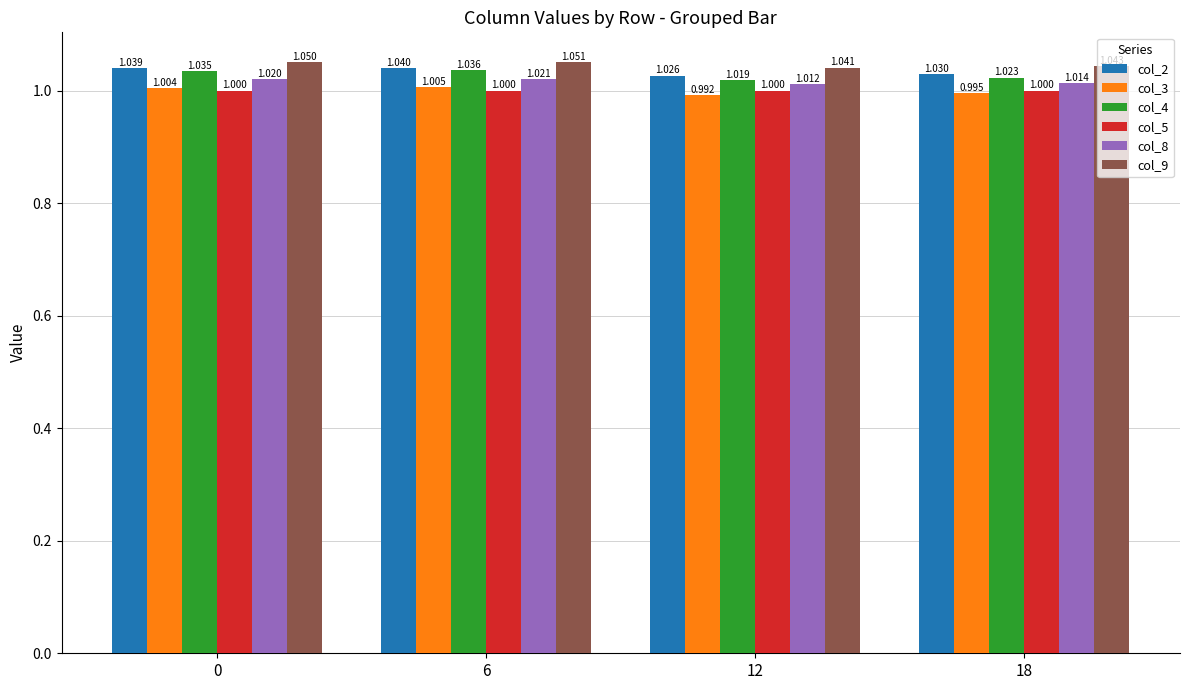

Is the value of col_9 at 12 greater than the value of col_8 at 0?

Yes